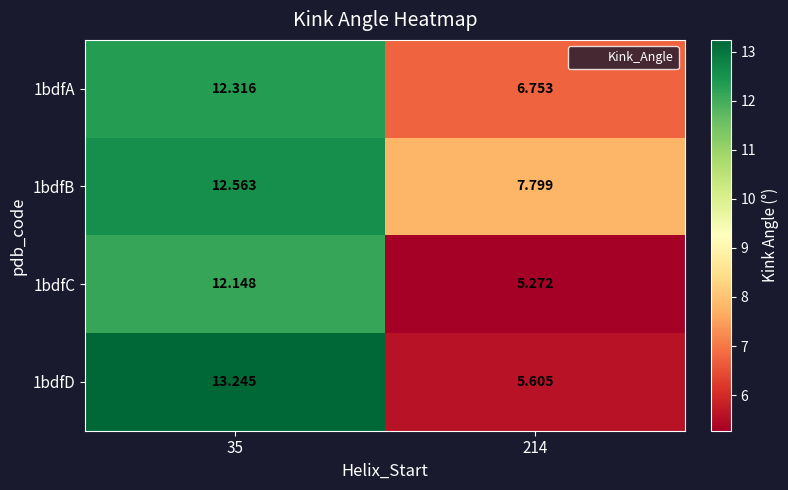

What is the minimum value shown in the chart?

5.3